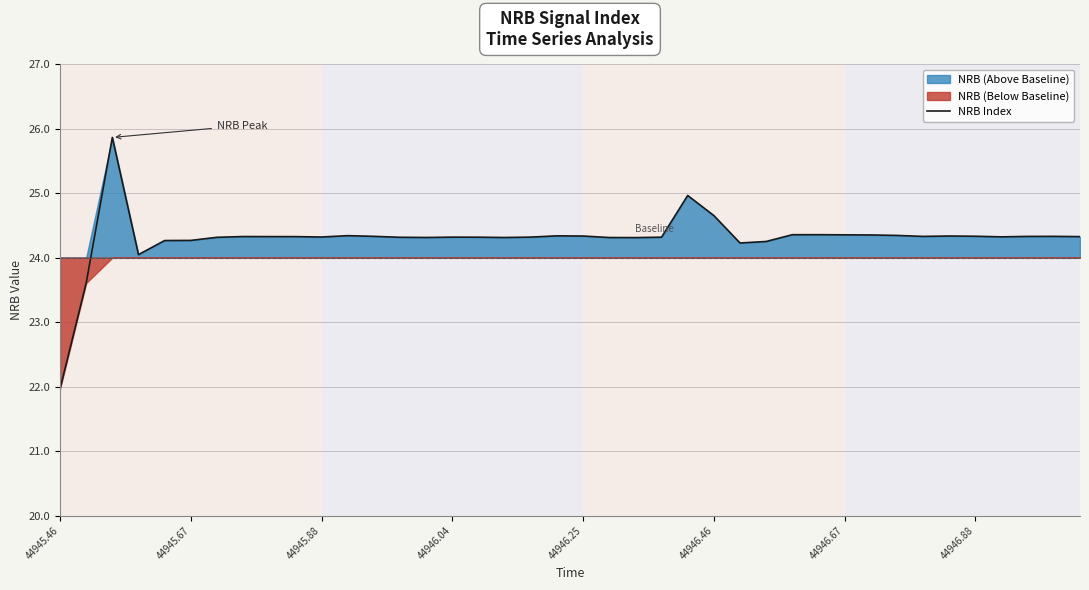

What is the value of the 23rd point from the left?

24.3